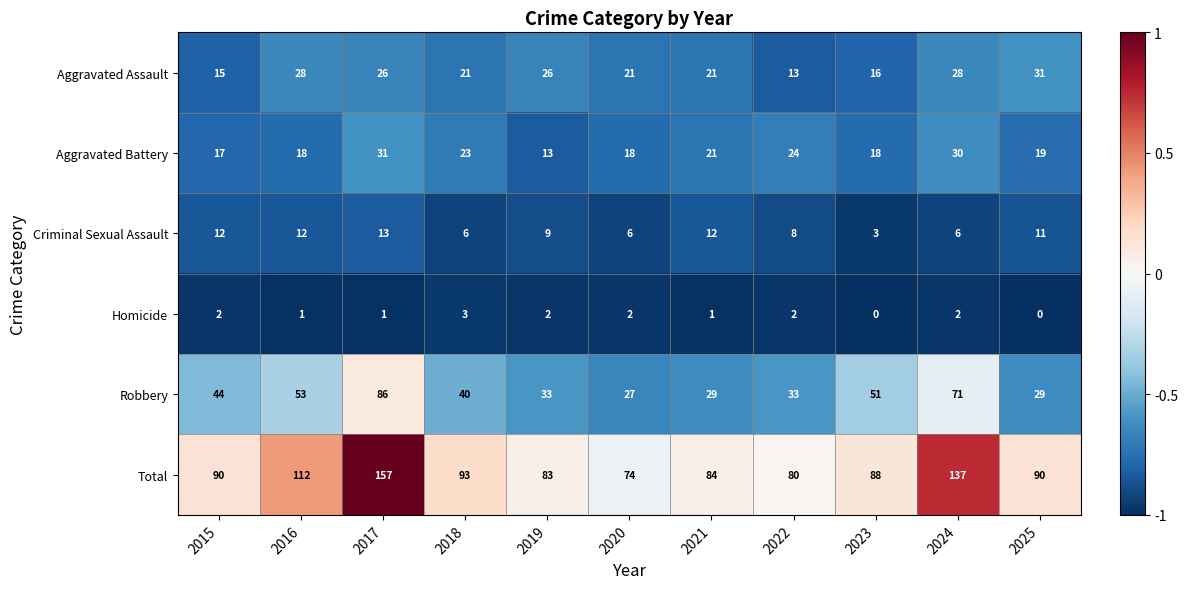

Which series has the largest total across all categories?

Total